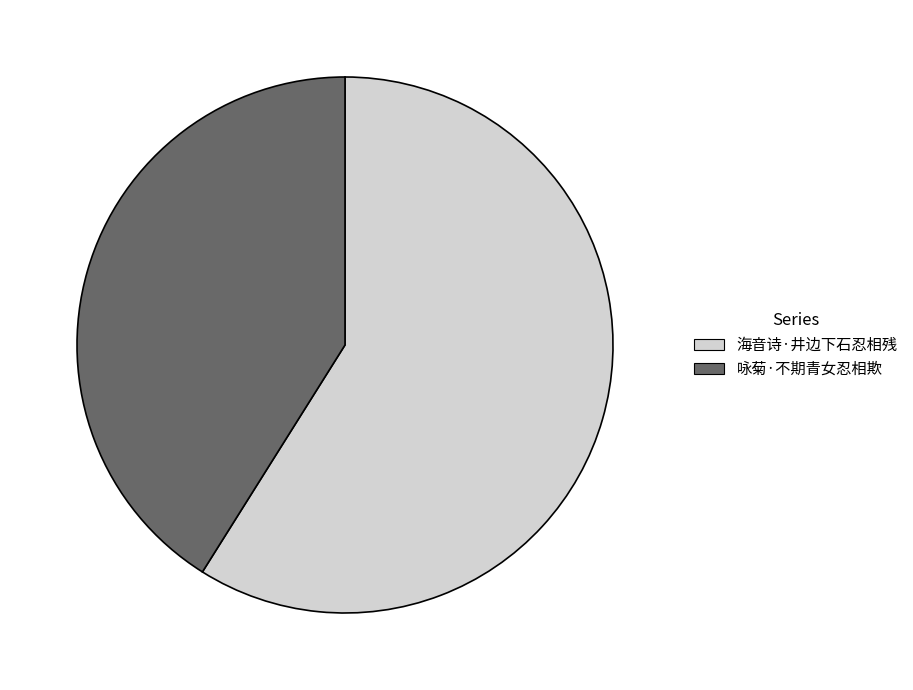

How many segments does this pie chart have?

2